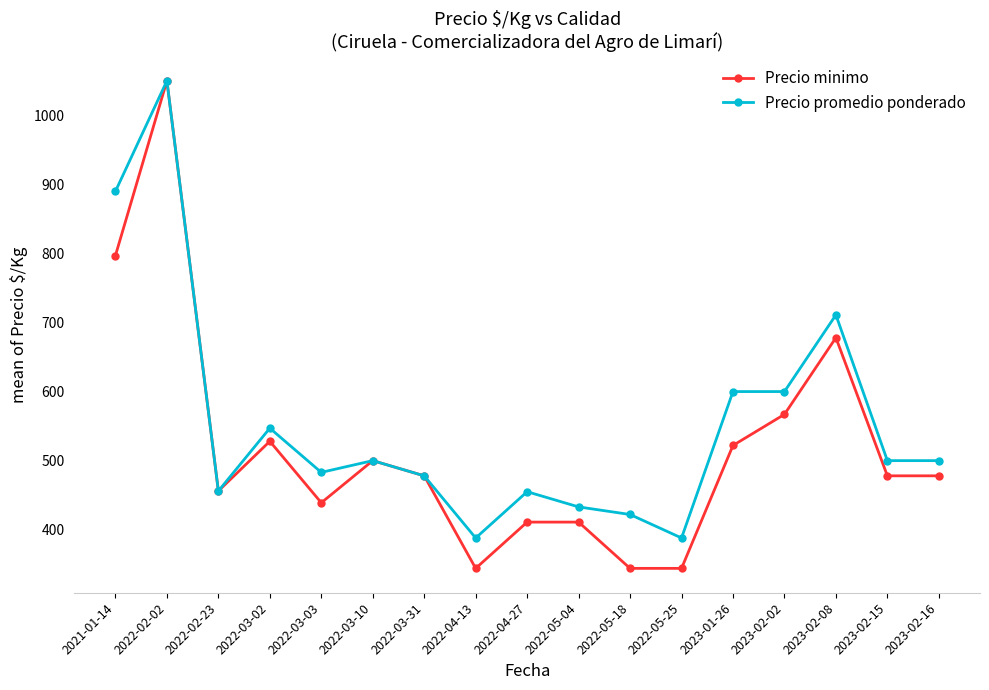

Is it true that Precio minimo equals 478 at 2023-02-15?

True